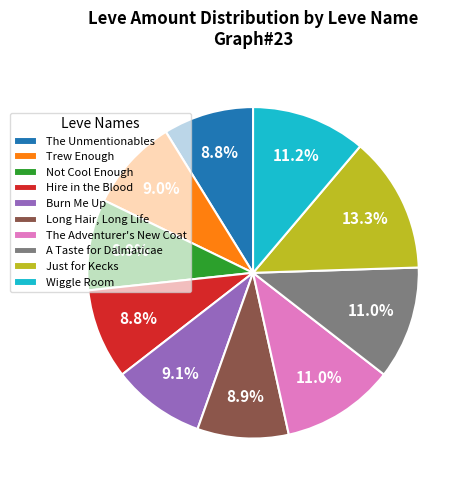

To the nearest percent, what is the average slice percentage?

10%